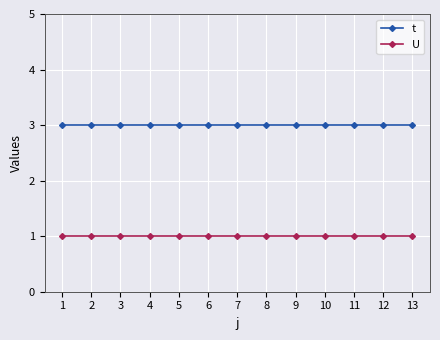

What is the value of the U point at the 2nd from the left?

1